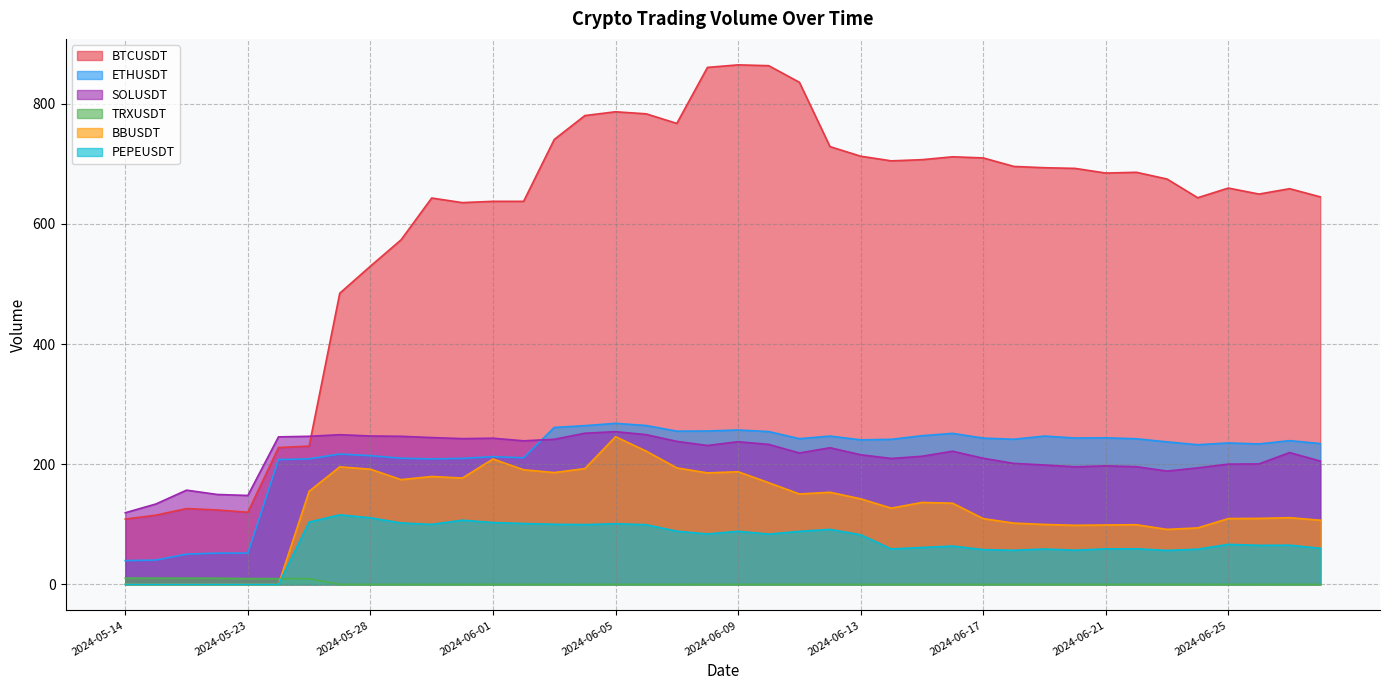

At which category is the sum across all series the highest?

2024-06-05